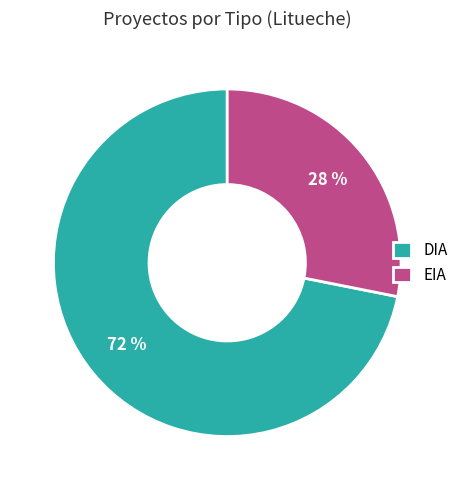

To the nearest percent, what portion does EIA represent?

28%